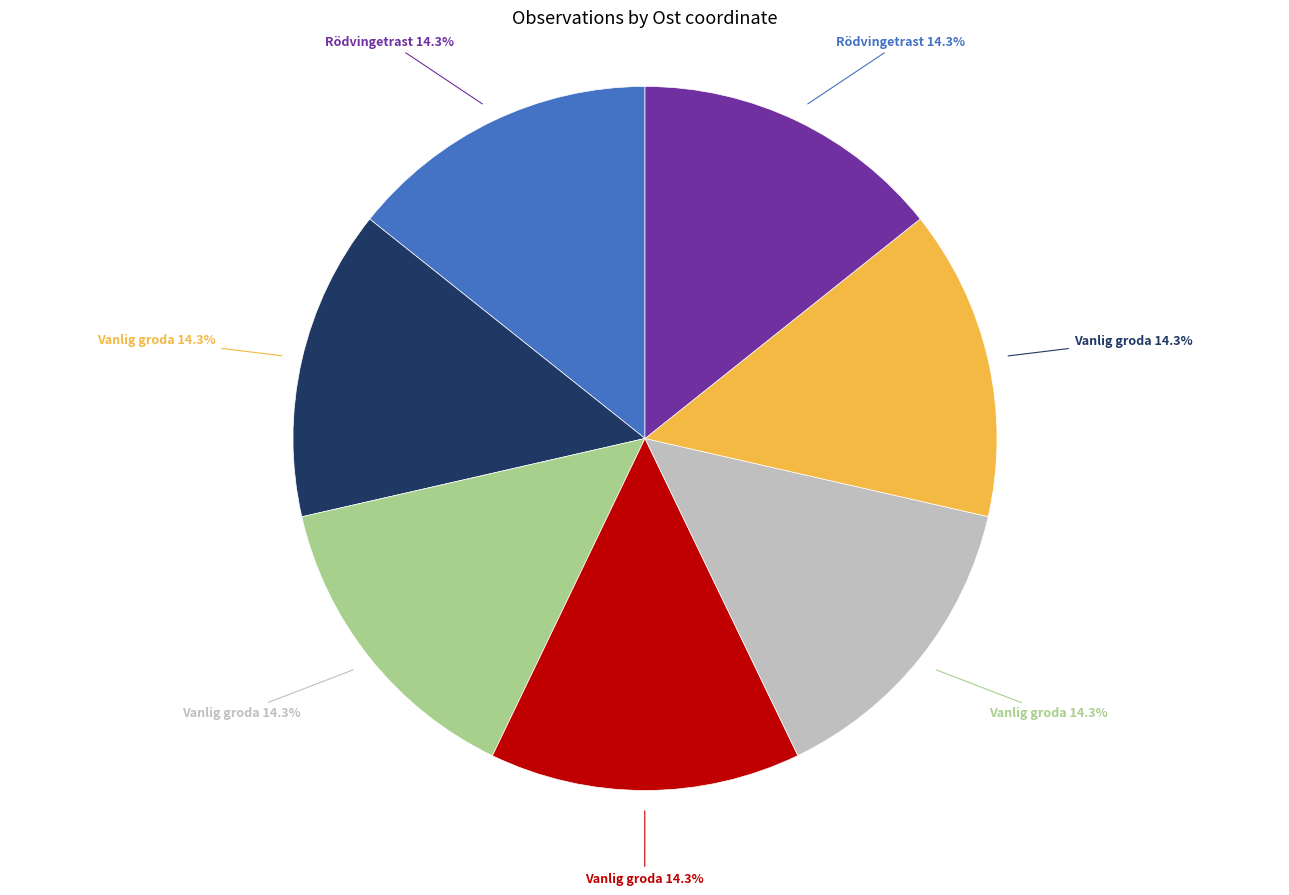

Does any single category account for the majority?

No